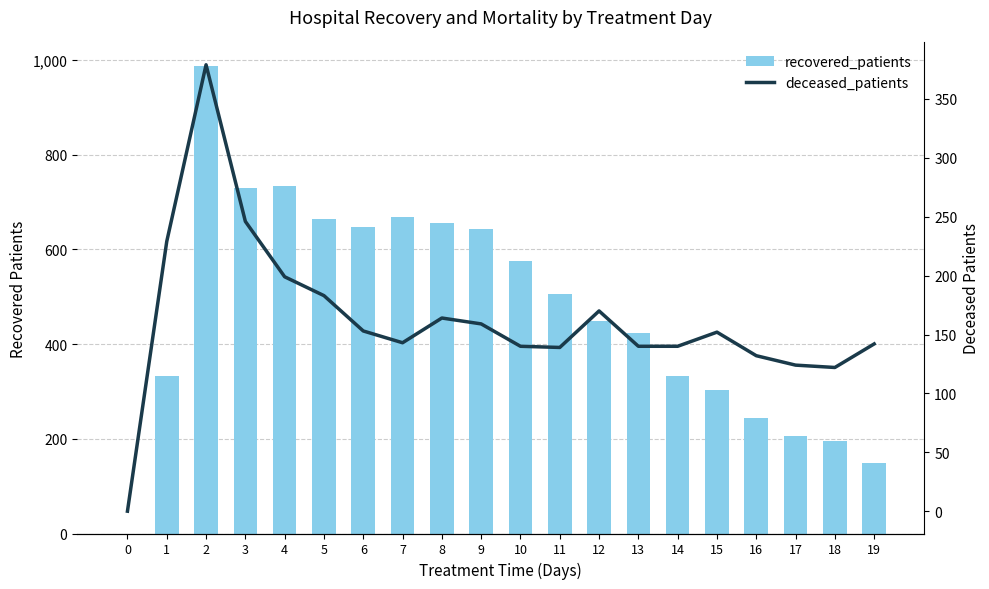

At 19, list the series in order from largest to smallest.

recovered_patients, deceased_patients